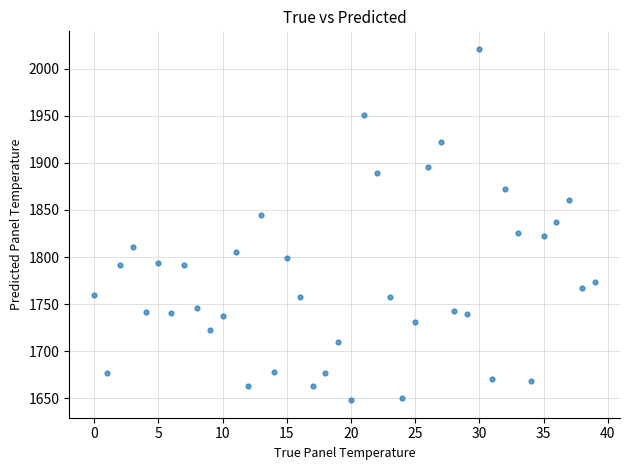

What is the range of Y values (max minus min)?

373